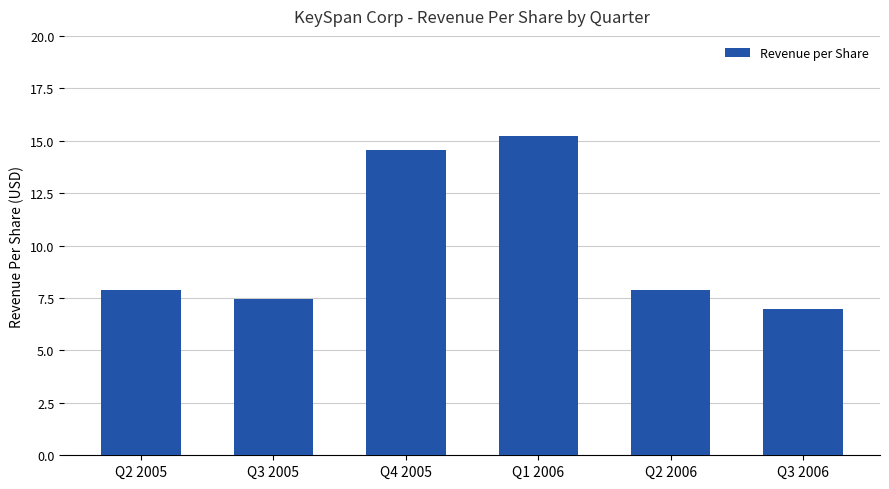

How many bars are there in total?

6